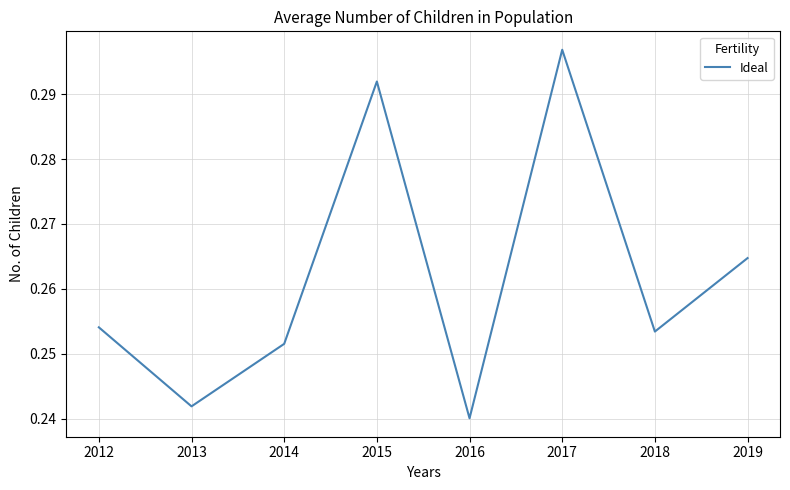

Between 2015 and 2018, which is larger?

2015